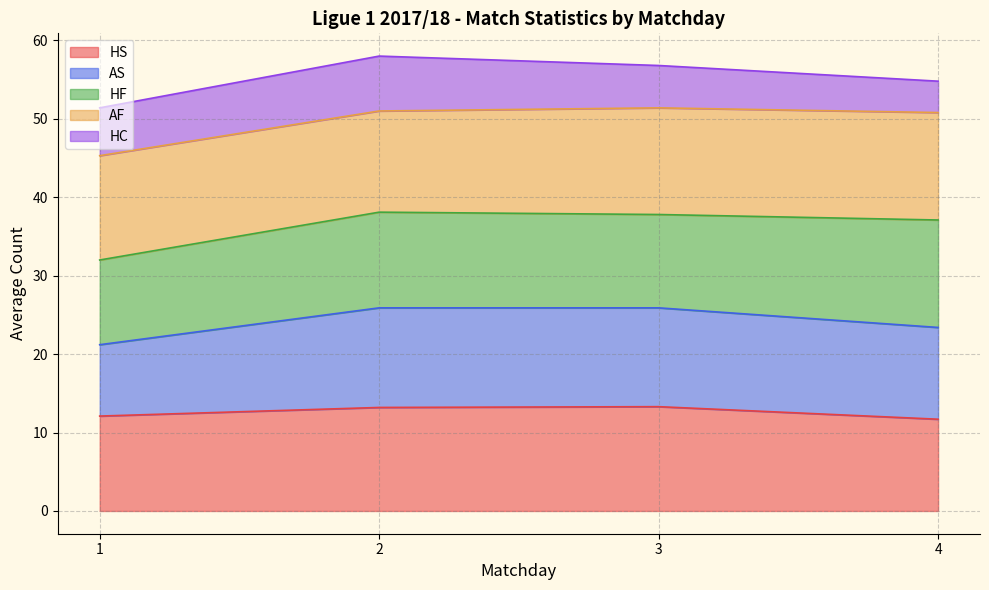

How many series are shown in this chart?

5